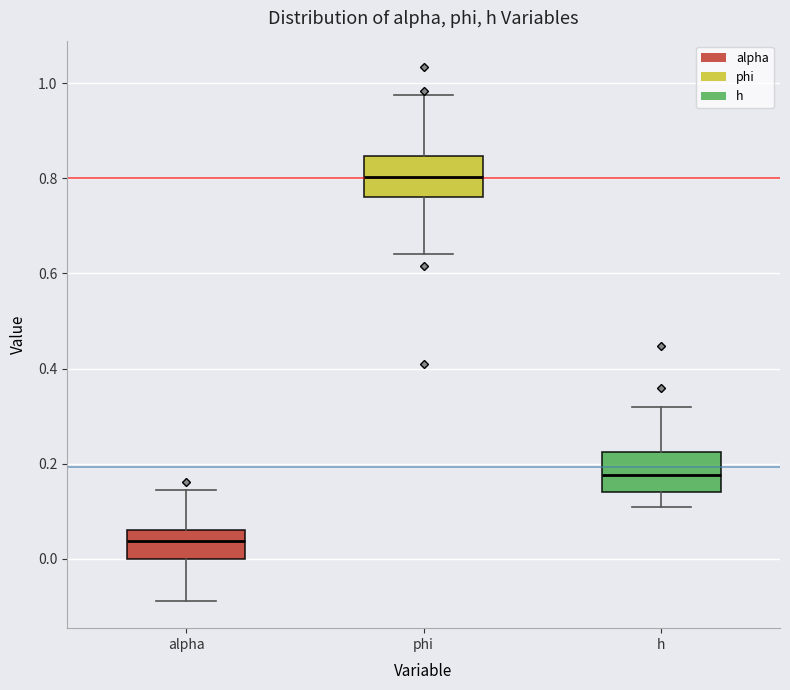

Where does the lower whisker of the box for h end on the y-axis? The values are not printed on the chart, so give them approximately, as read against the axis.

0.10